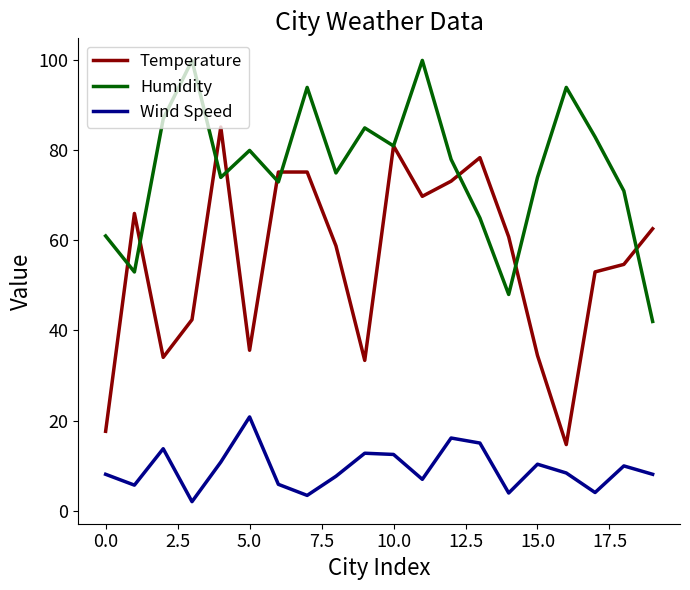

What is the lowest value of the Humidity series?

42.0